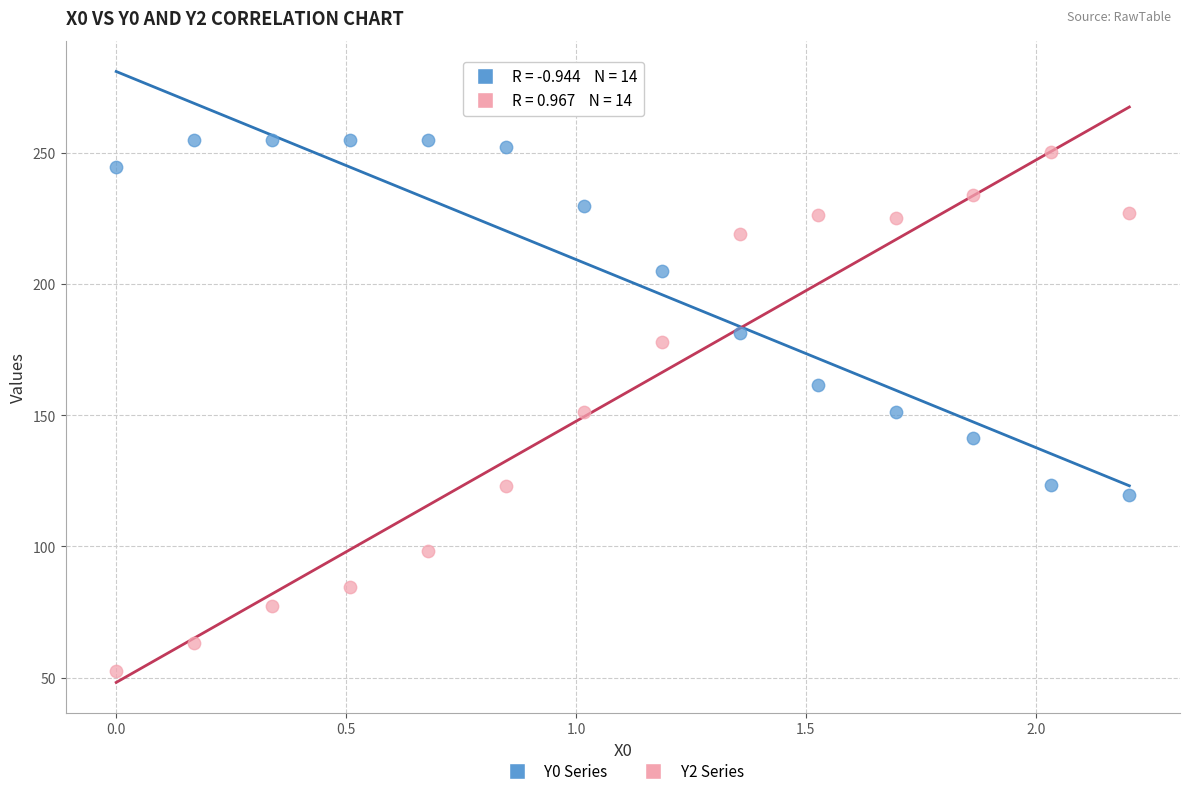

Across all data points, what is the range of X values (max minus min)?

2.2